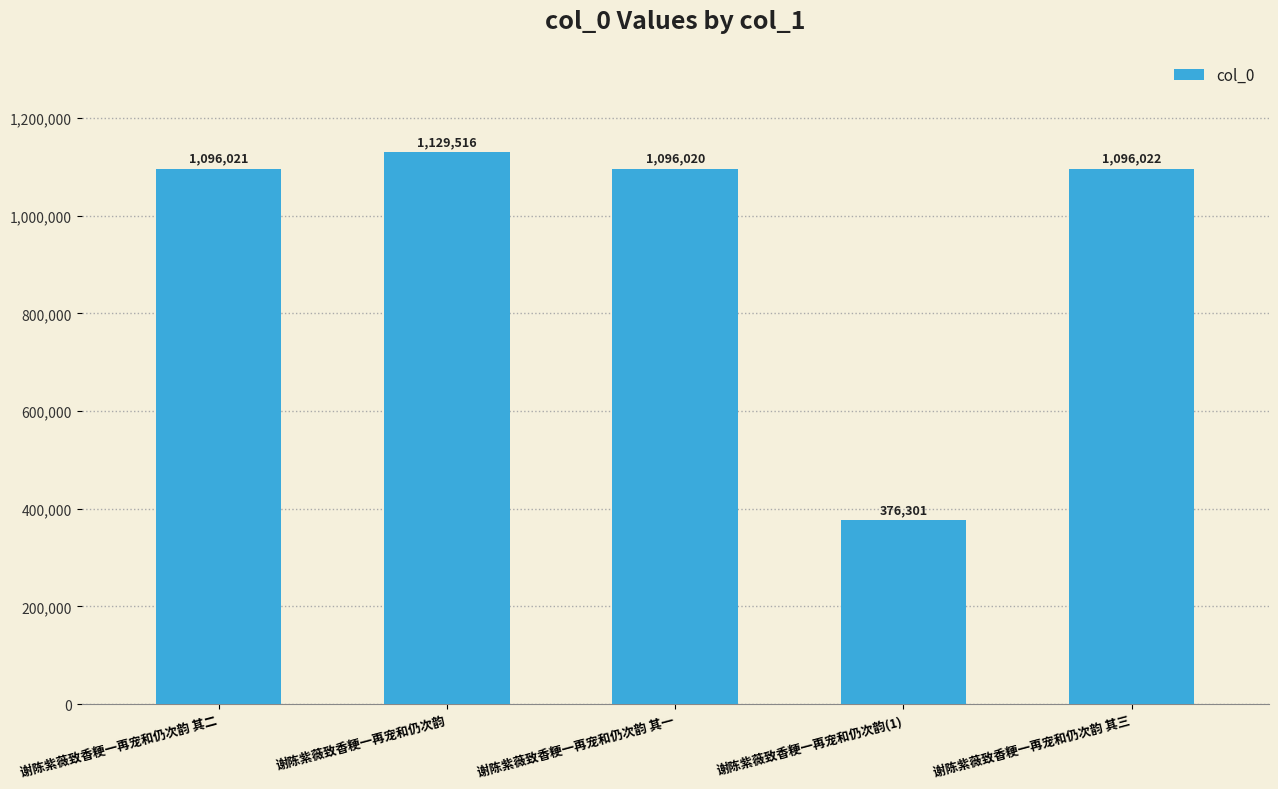

Rank the categories by value from lowest to highest.

谢陈紫薇致香粳一再宠和仍次韵(1), 谢陈紫薇致香粳一再宠和仍次韵 其一, 谢陈紫薇致香粳一再宠和仍次韵 其二, 谢陈紫薇致香粳一再宠和仍次韵 其三, 谢陈紫薇致香粳一再宠和仍次韵